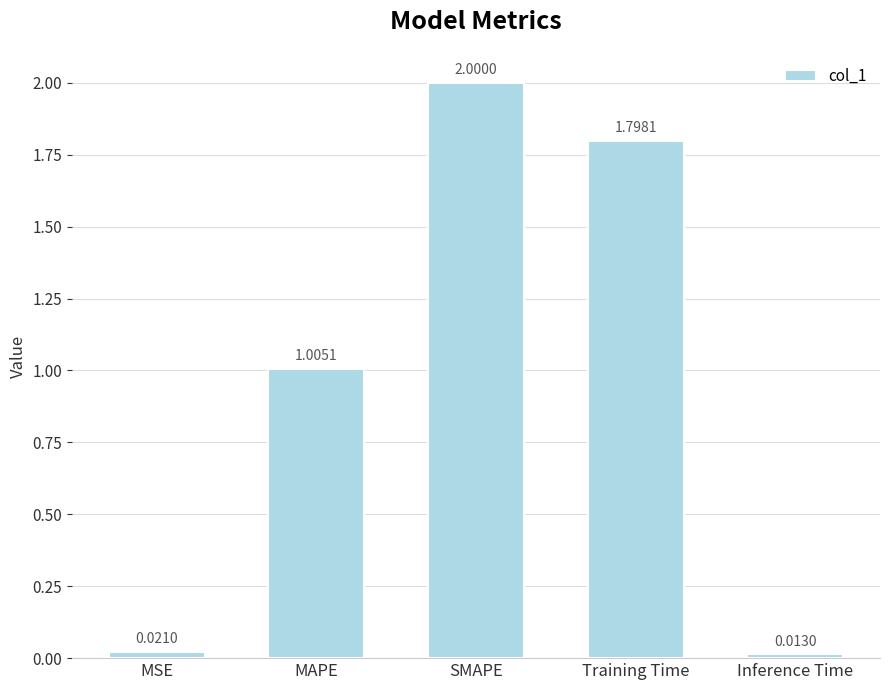

List the labels in order of value, largest first.

SMAPE, Training Time, MAPE, MSE, Inference Time